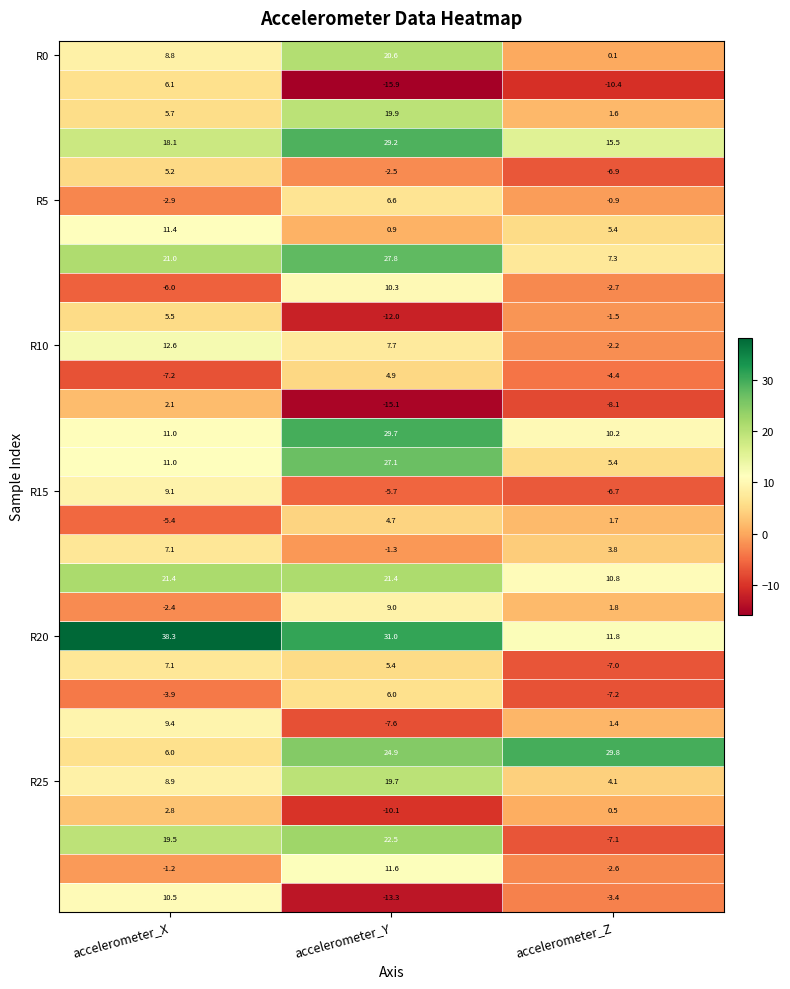

Which label corresponds to the largest value in the chart?

accelerometer_X